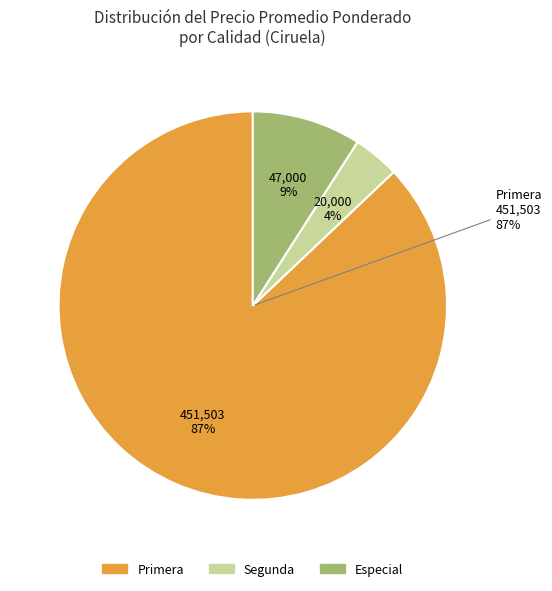

Does any single category account for the majority?

No